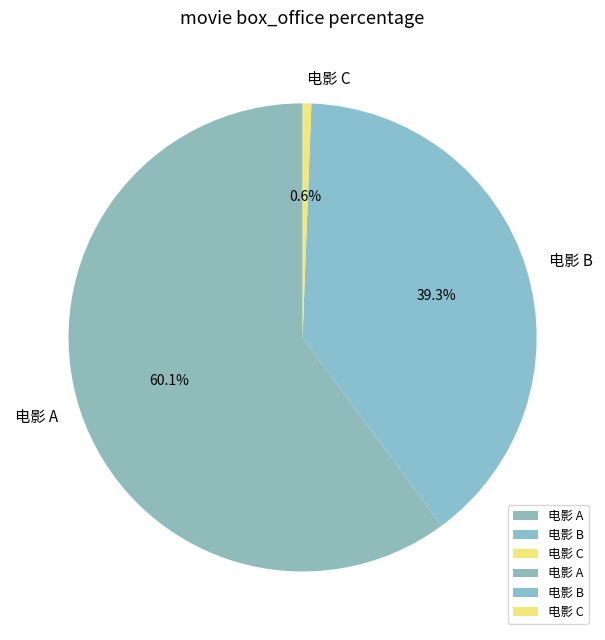

What percentage do 电影 C and 电影 A together represent?

60.7%